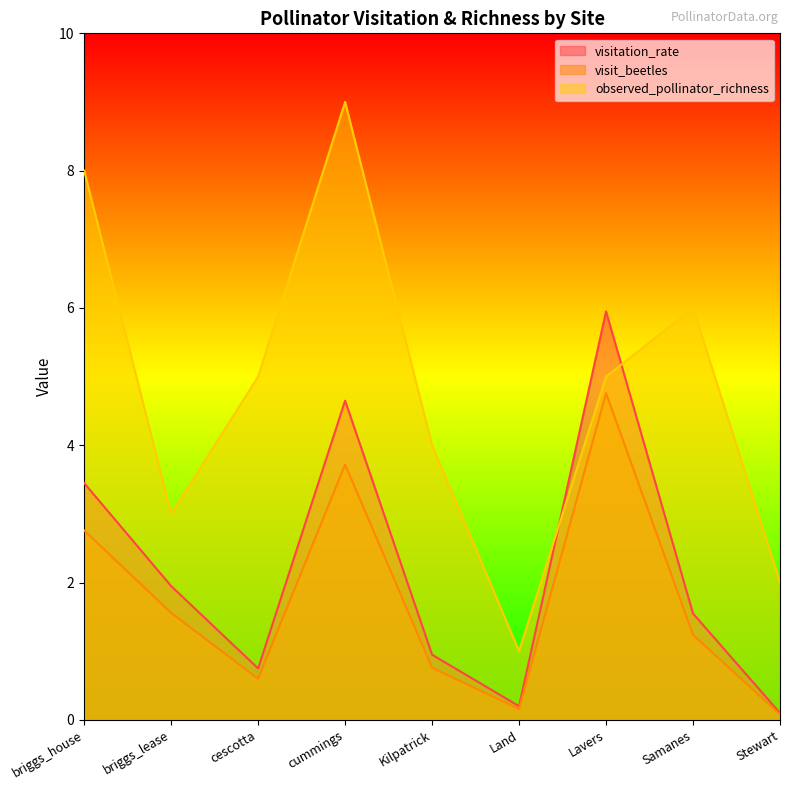

What value does the visitation_rate series have at Land?

0.2